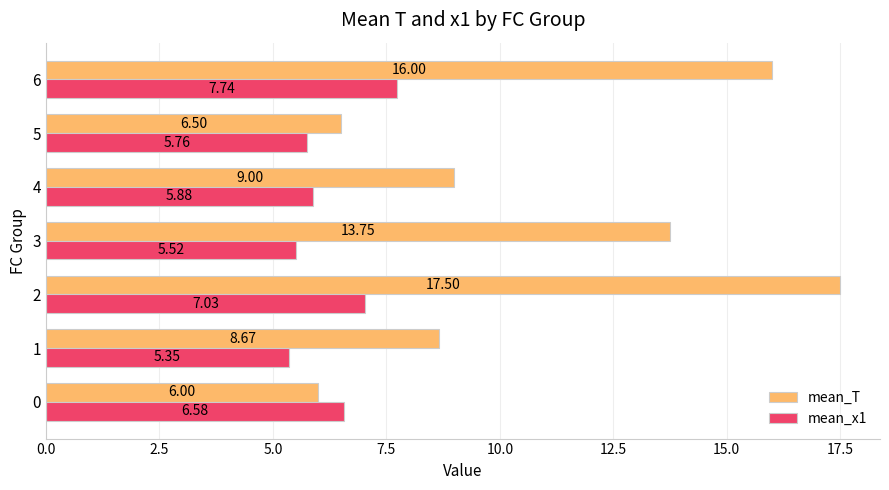

Rank the series by their average value, from highest to lowest.

mean_T, mean_x1